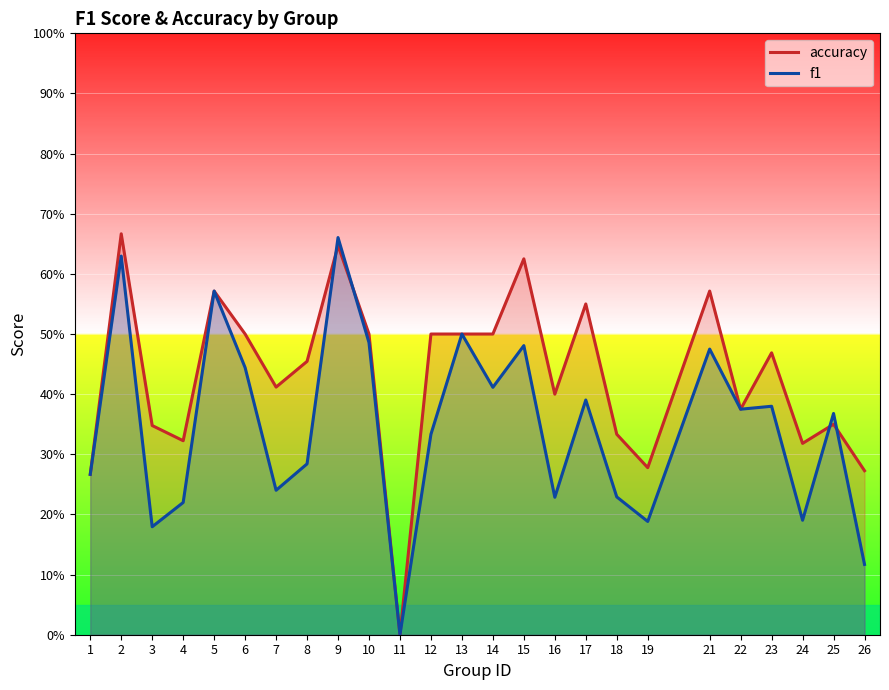

Which series has the widest spread of values?

accuracy